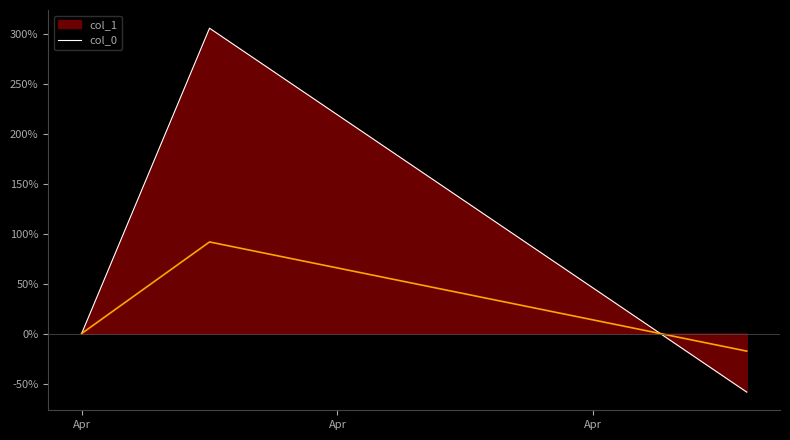

Reading right to left, extract all data points from this chart.

col_1_line: -58.5	305.3	0.0
col_0: -17.6	91.6	0.0